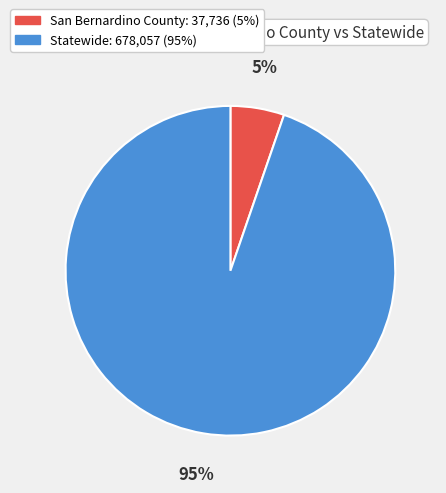

The Statewide slice represents 95% of the pie. True or false?

True